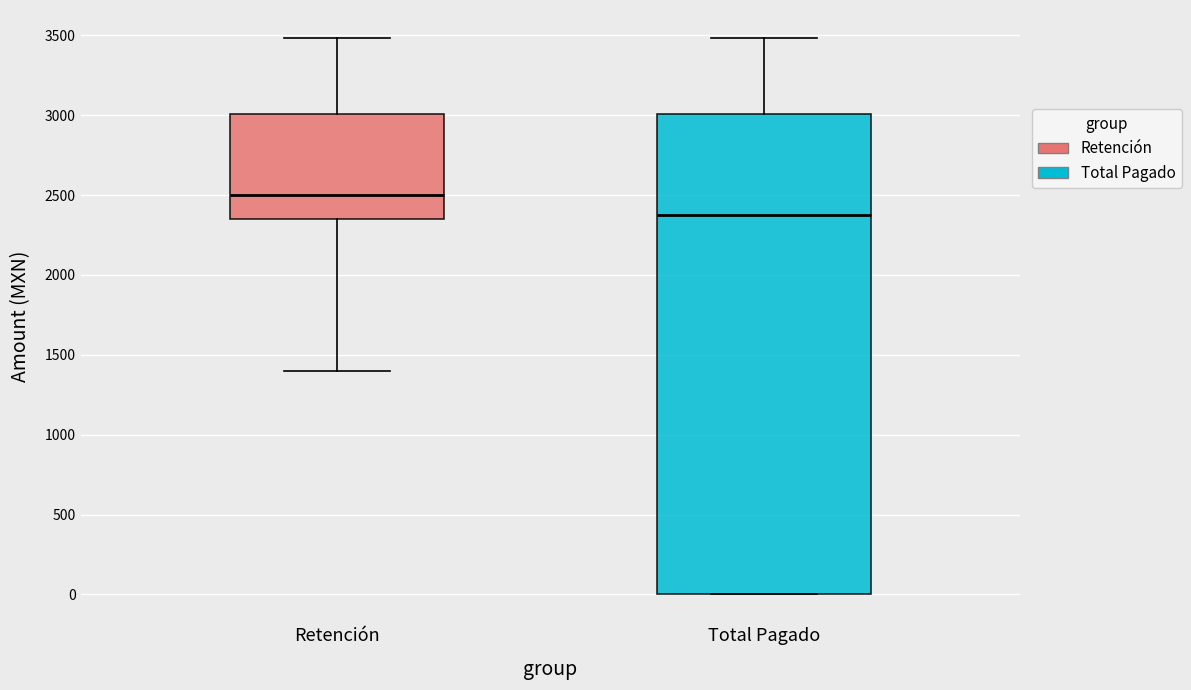

Which box has the highest median line?

Retención